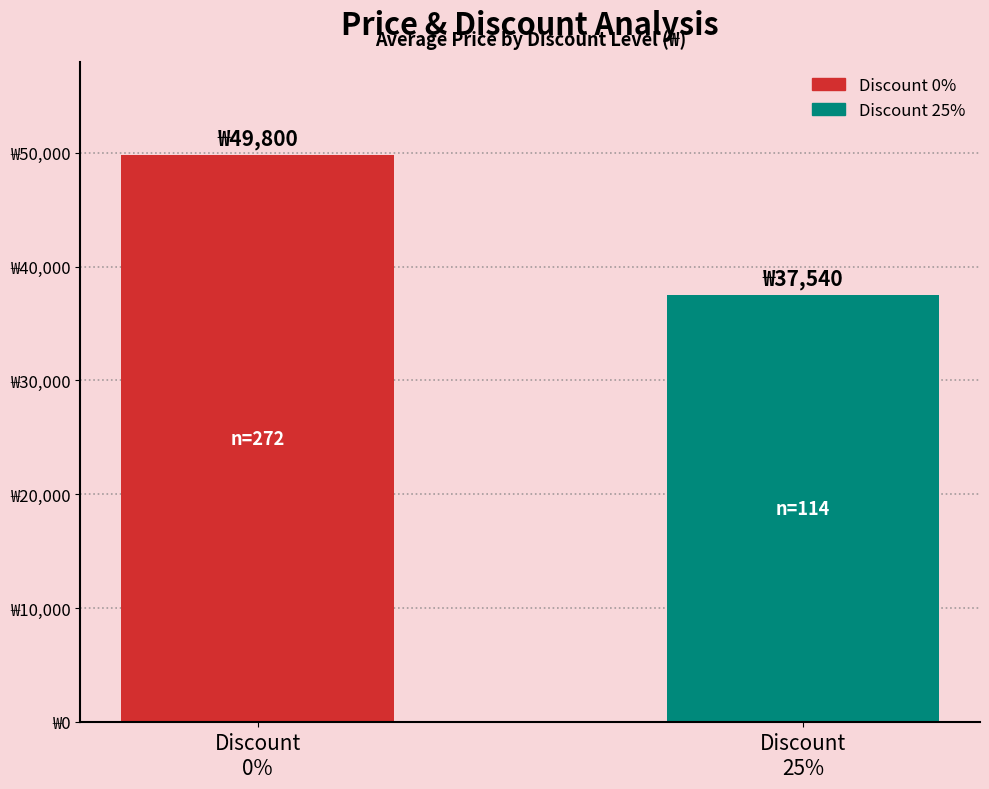

Are the bars grouped side by side (vs. stacked)?

Yes